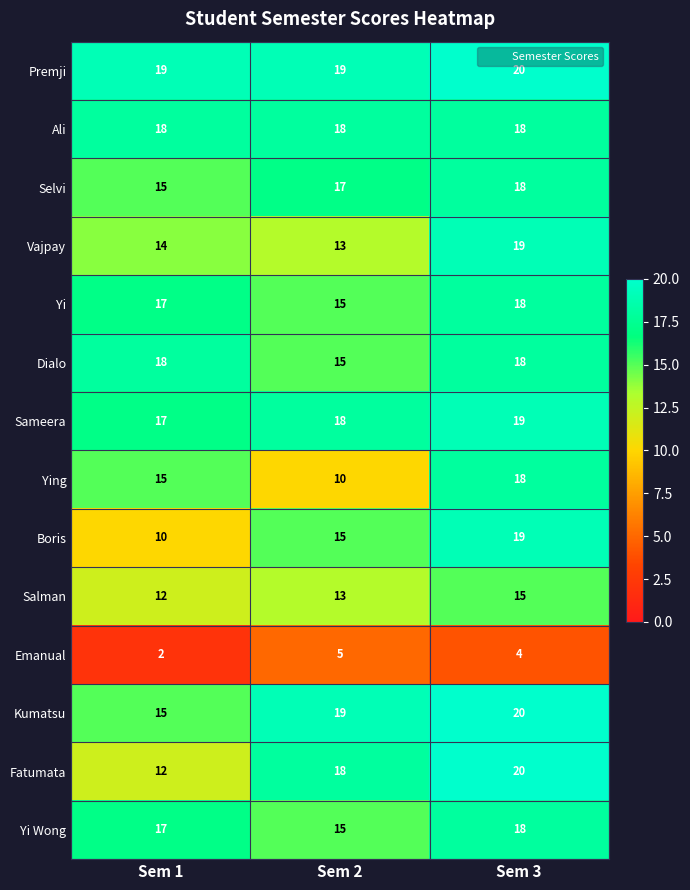

What is the total value across all series at Sem 2?

210